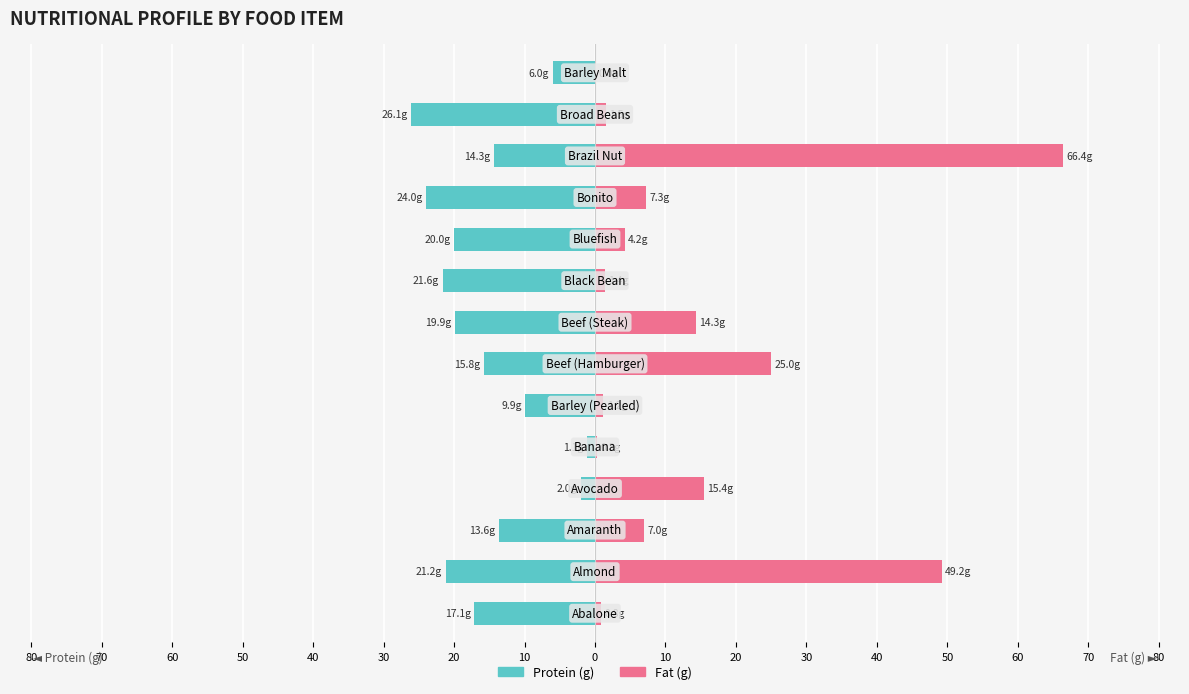

How many data points in Fat (g) are above 7?

6